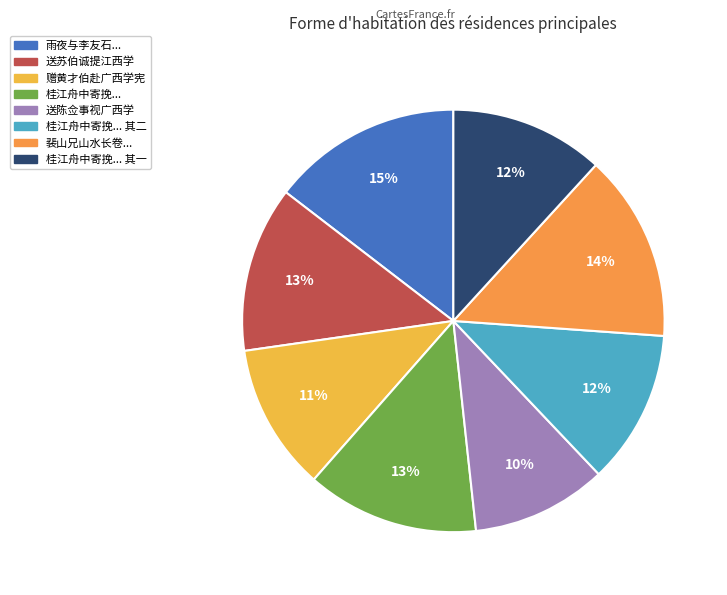

How many slices are in this pie chart?

8